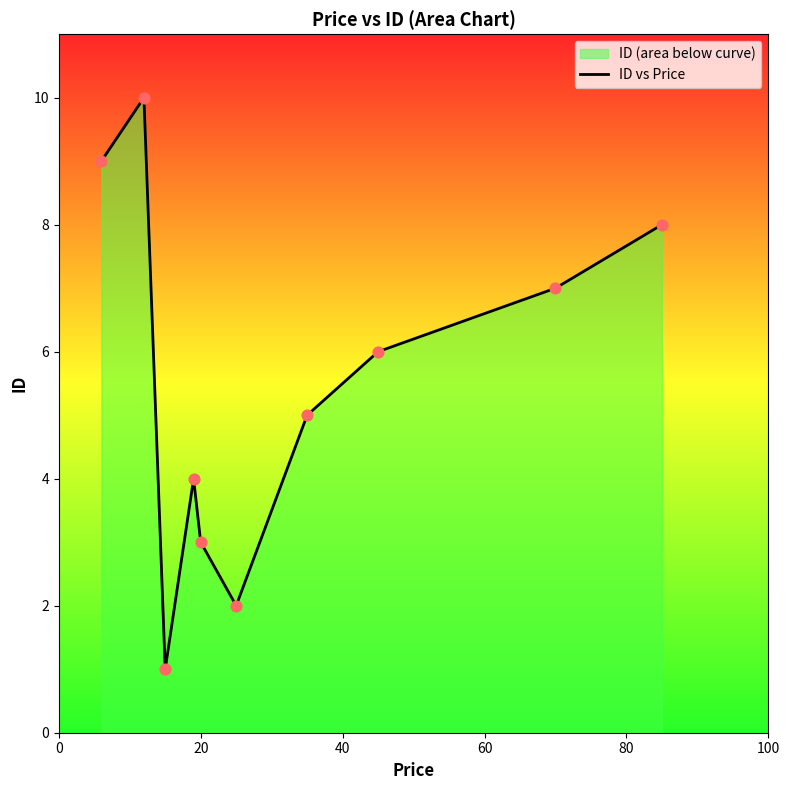

What is the difference between the maximum and minimum values?

9